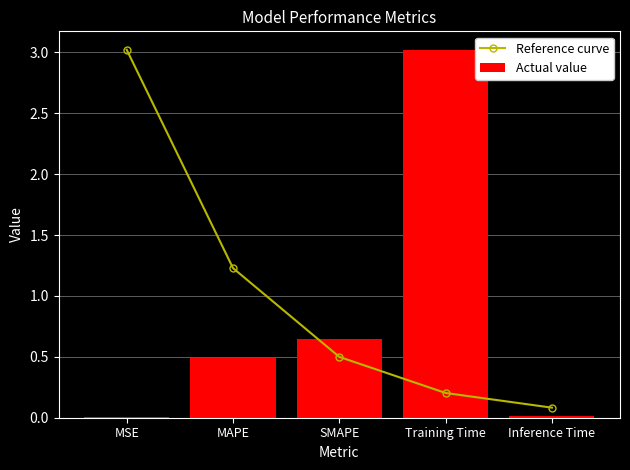

Reading left to right, extract all data points from this chart.

Reference curve: MSE=3.0	MAPE=1.2	SMAPE=0.5	Training Time=0.2	Inference Time=0.1
Actual value: MSE=0.0	MAPE=0.5	SMAPE=0.6	Training Time=3.0	Inference Time=0.0